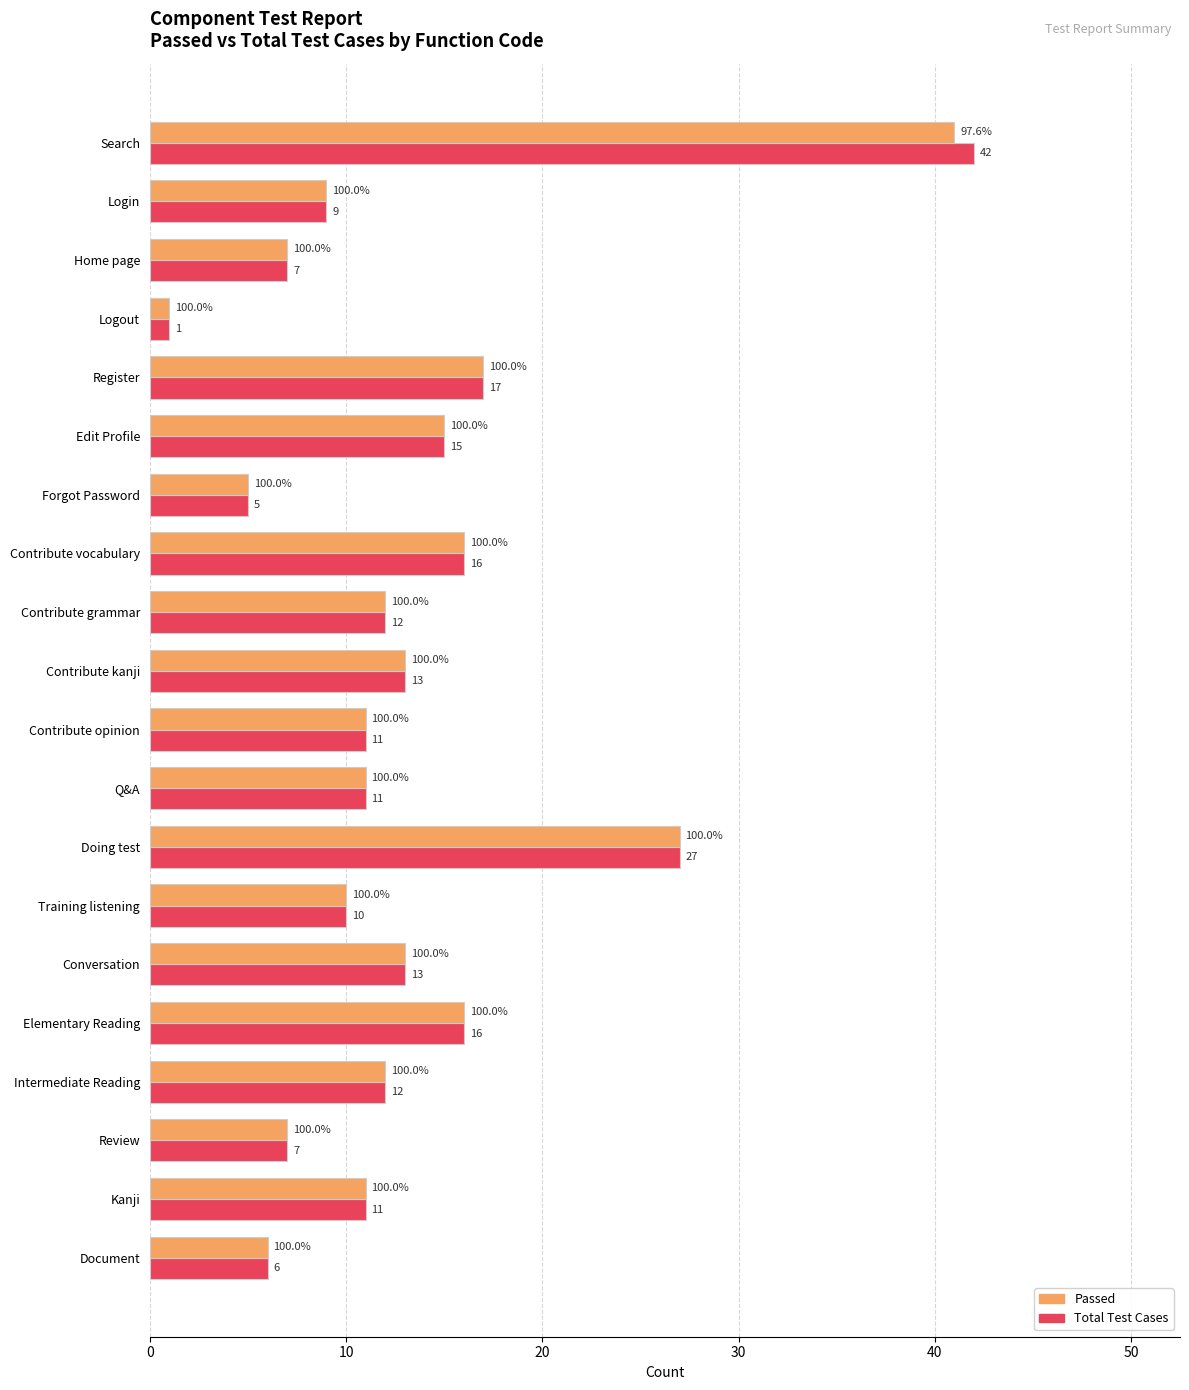

At which category is the sum across all series the highest?

Search